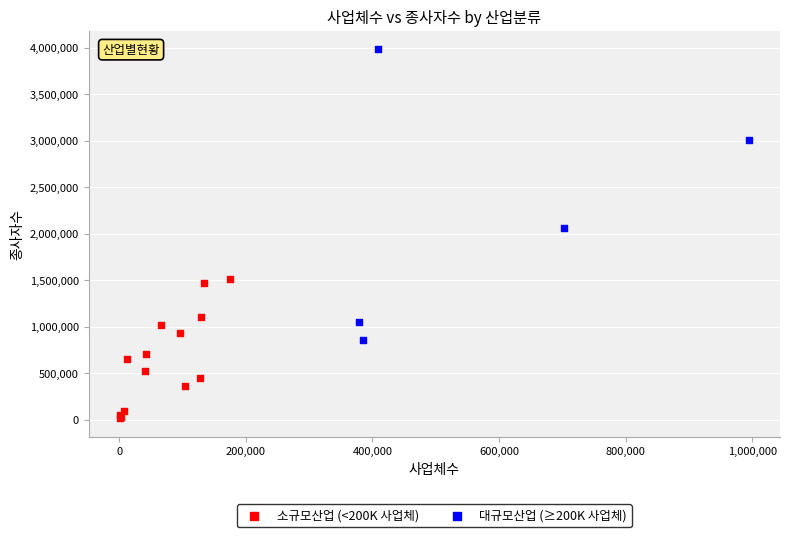

Which series has the widest spread of Y values?

대규모산업 (≥200K 사업체)